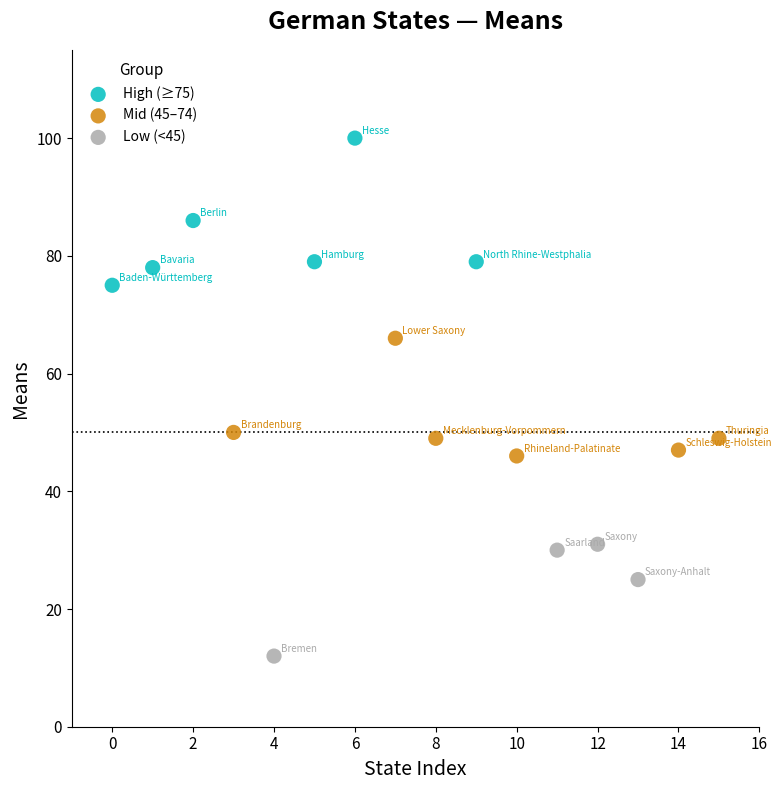

Which series reaches the maximum Y coordinate?

High (≥75)